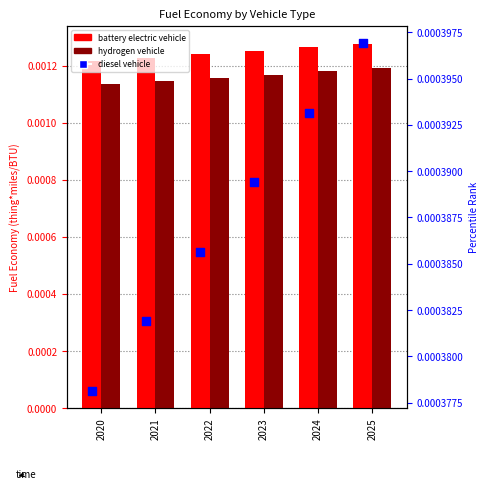

Which series has the largest Y range (max minus min)?

battery electric vehicle